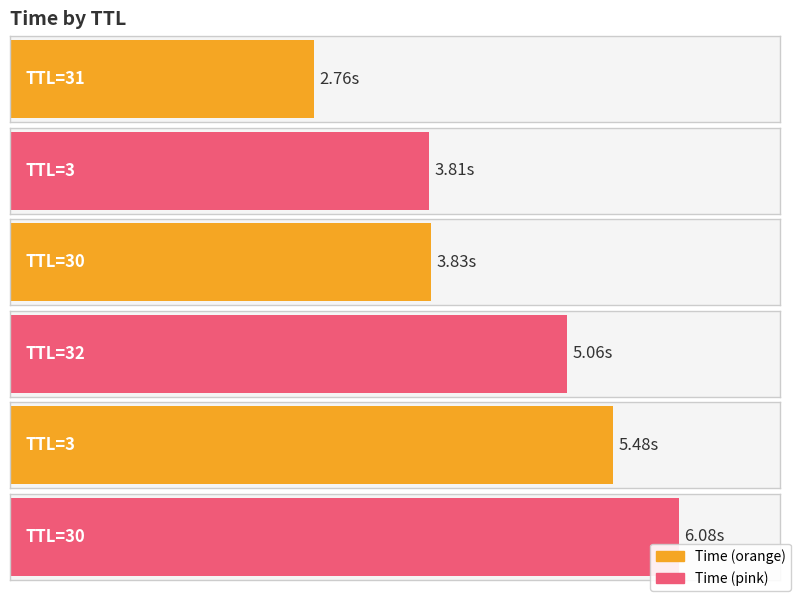

What value does the data have at 30?

6.1